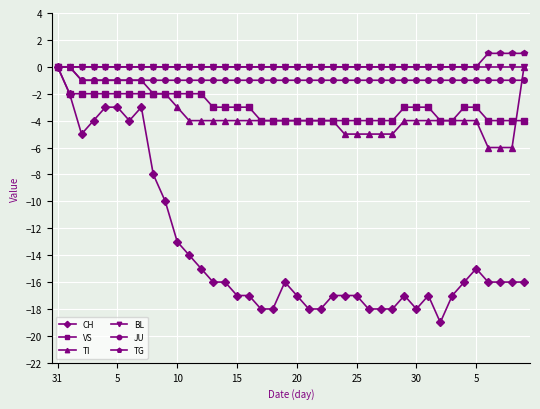

Which series has the largest range (max minus min)?

CH